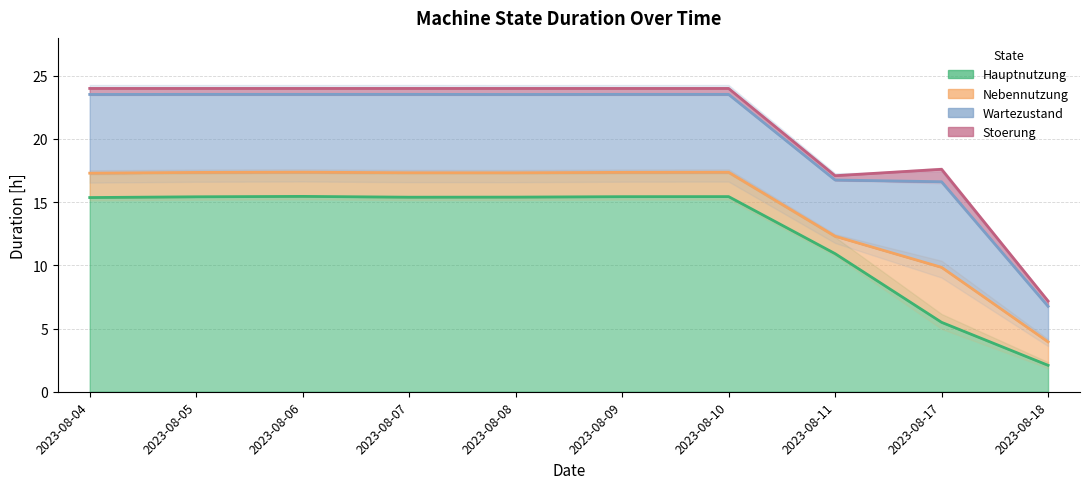

What is the minimum value for Nebennutzung?

1.4